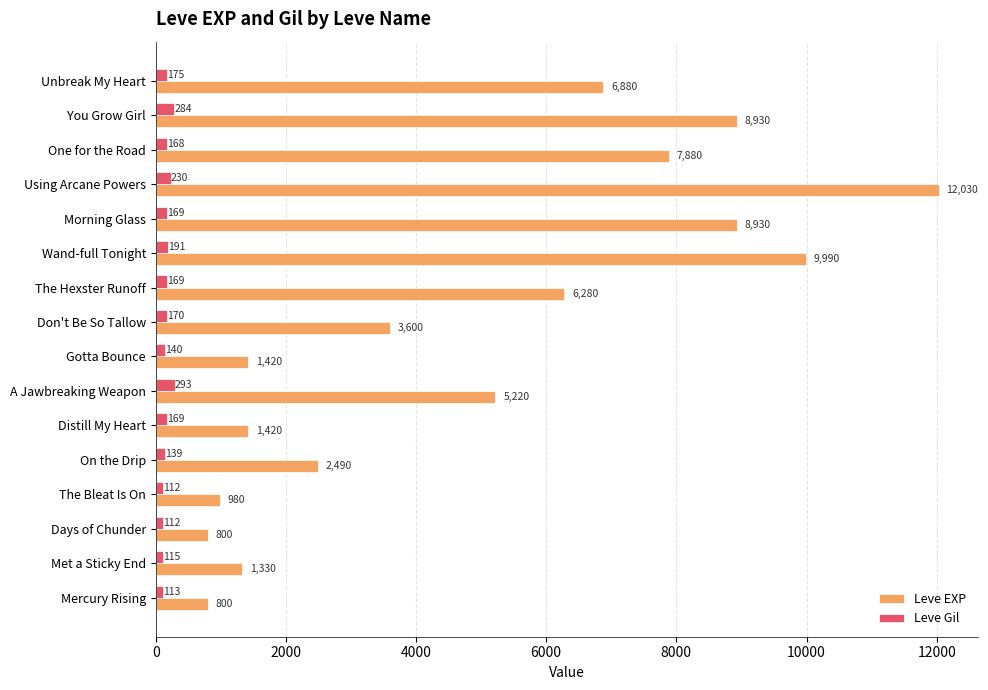

At which label does Leve EXP reach its peak?

Using Arcane Powers